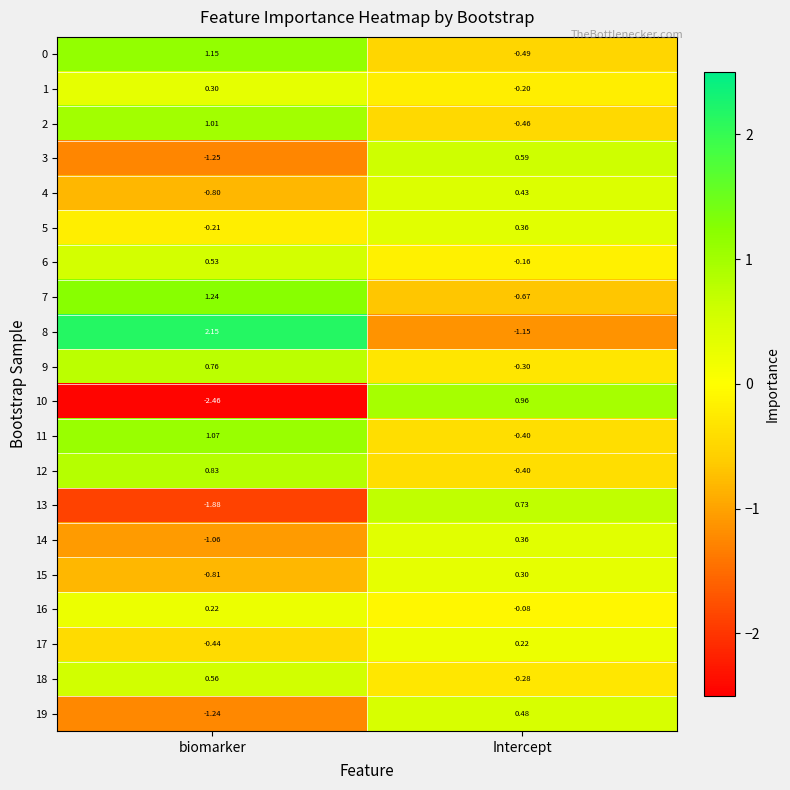

List the labels in order of 5 value, largest first.

Intercept, biomarker